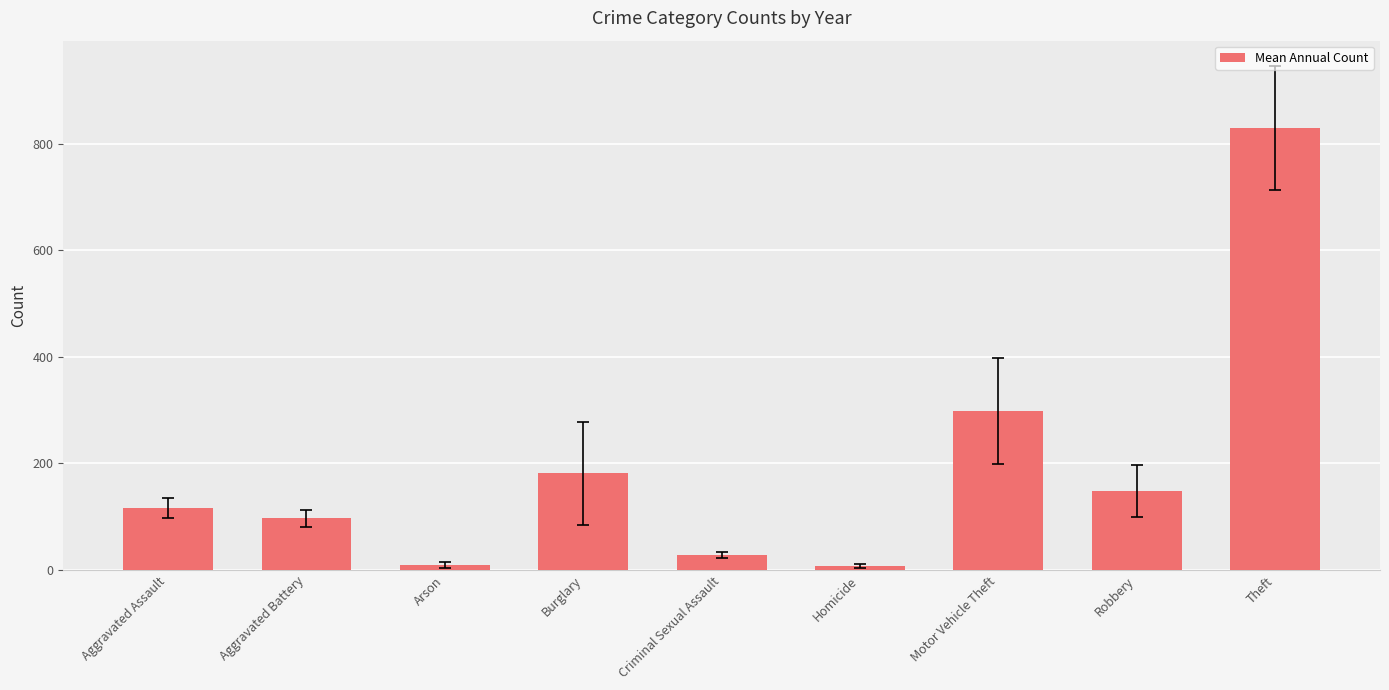

How many data points are less than 116?

4